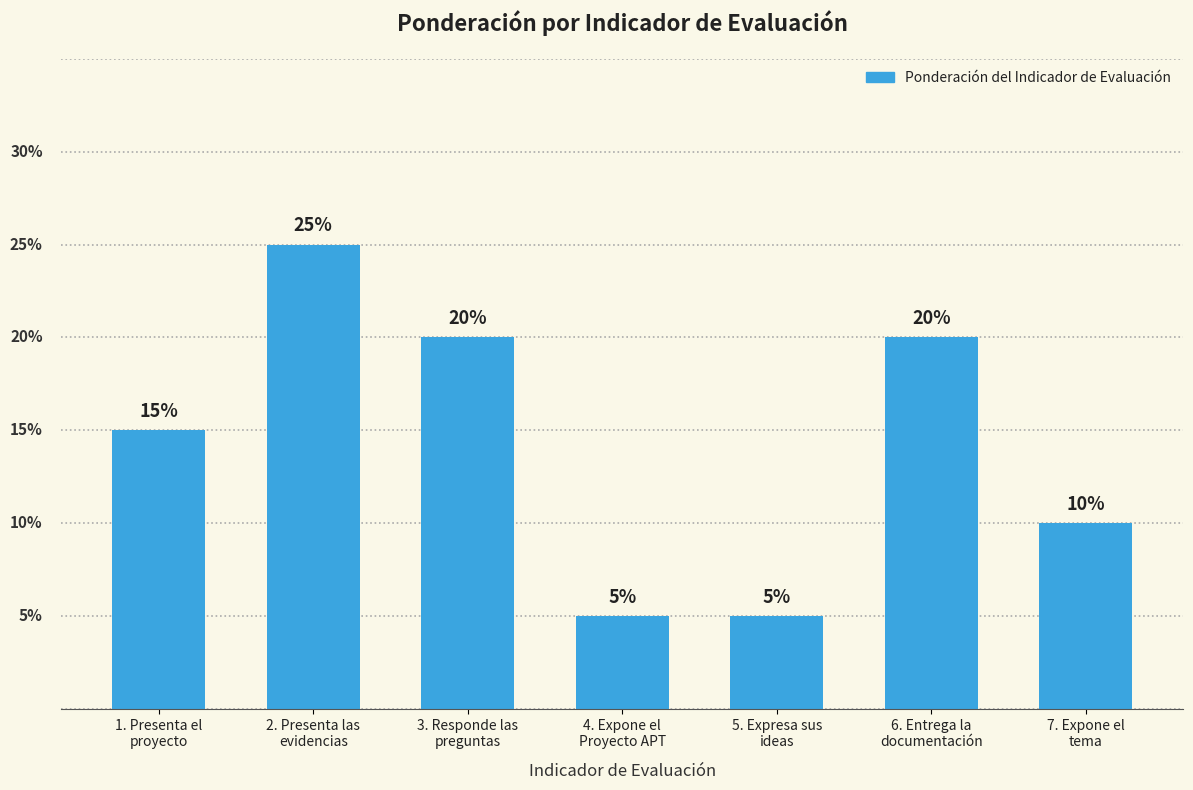

At which category does the chart reach its peak across all series?

2. Presenta las
evidencias